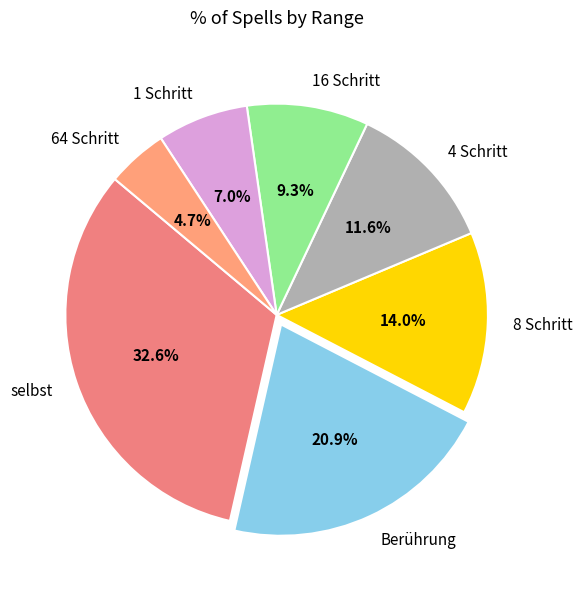

What is the smallest slice in the pie chart?

64 Schritt